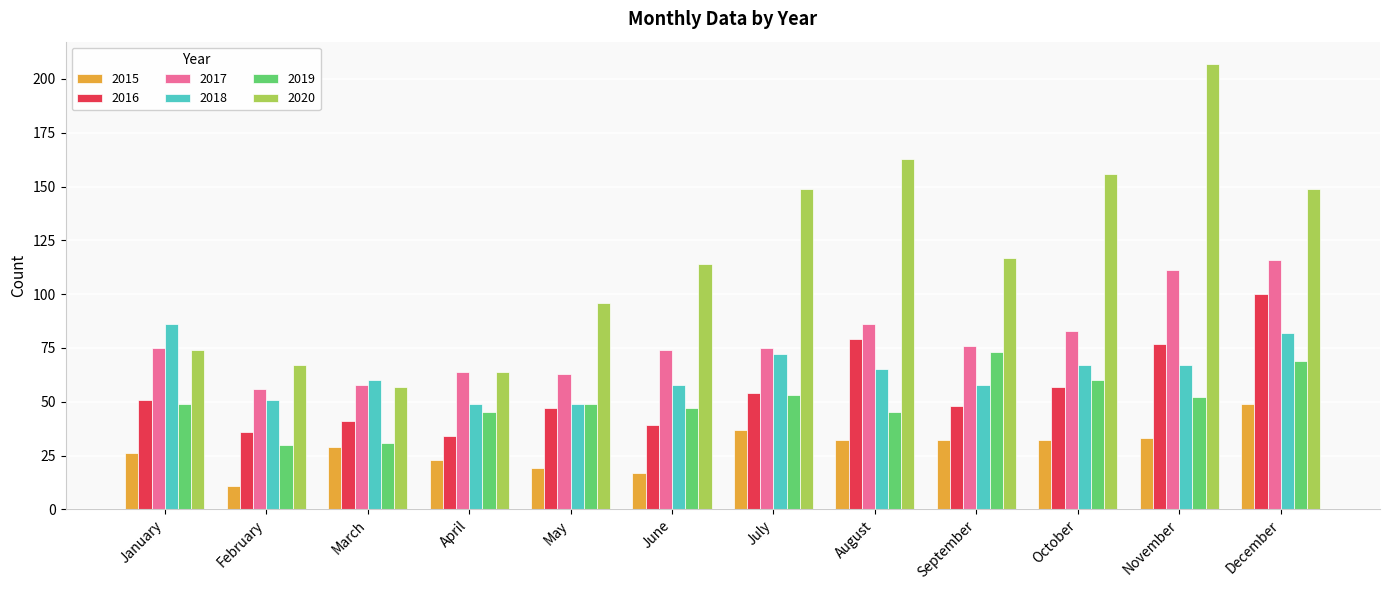

What value does the 2019 series have at March?

31